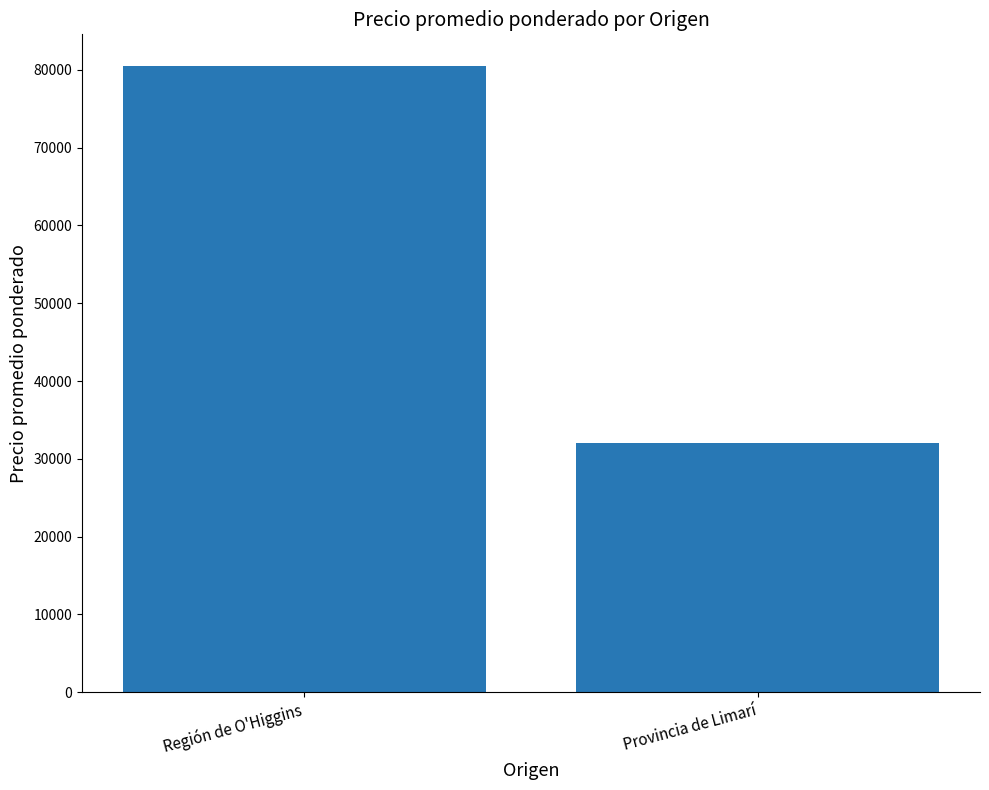

Does the chart contain stacked bars?

No